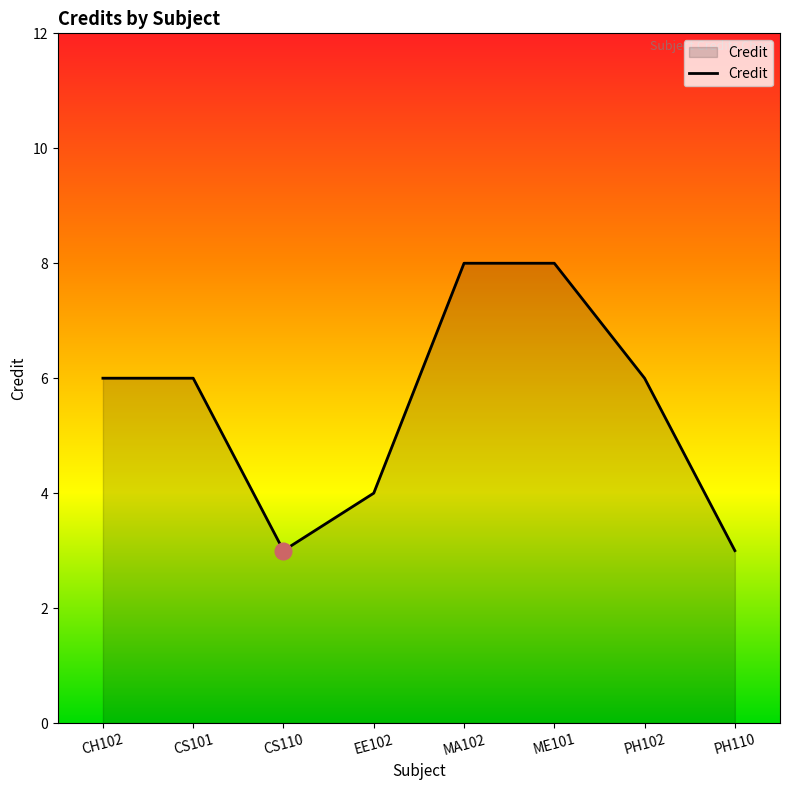

What is the ratio of the value at MA102 to the value at CH102?

1.3